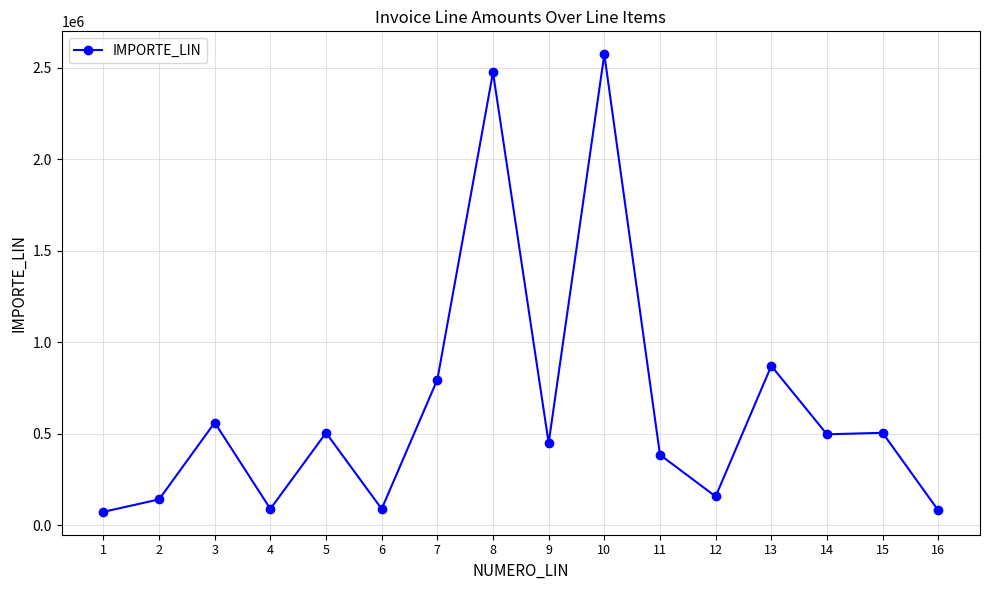

True or false: the data shows 88000 at 6.

True